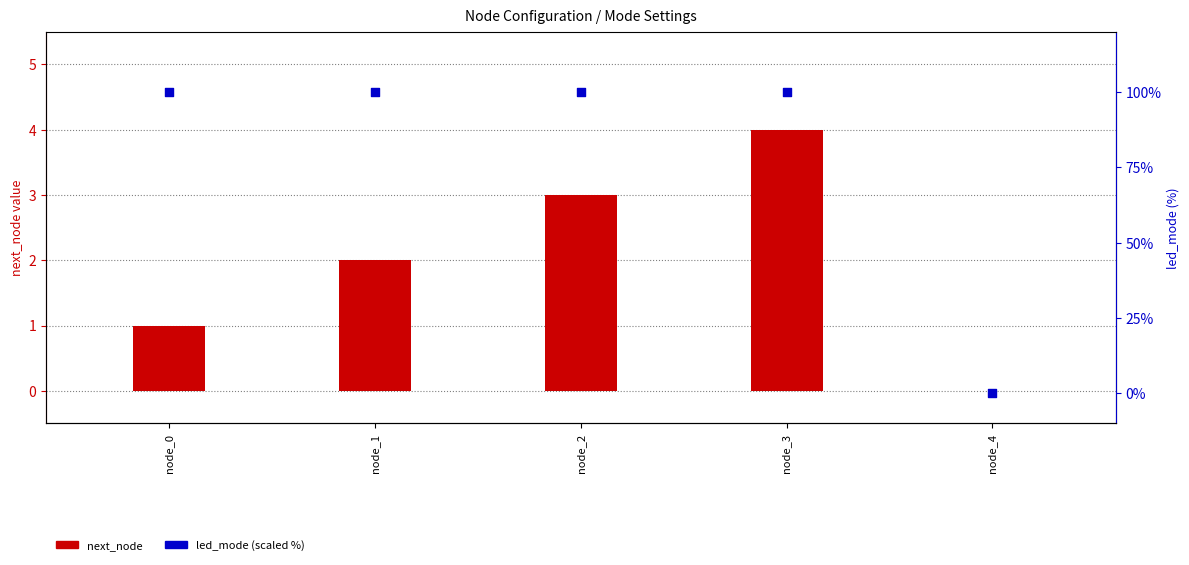

At how many categories does at least one series exceed 11?

4